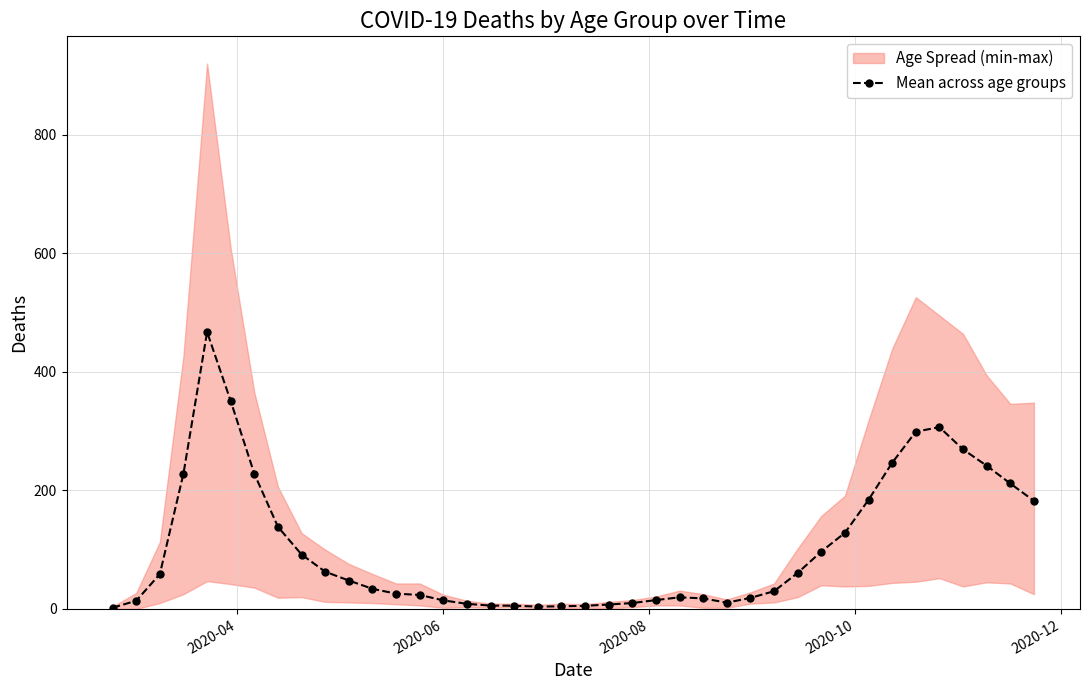

What is the highest value of the Mean across age groups series?

467.2